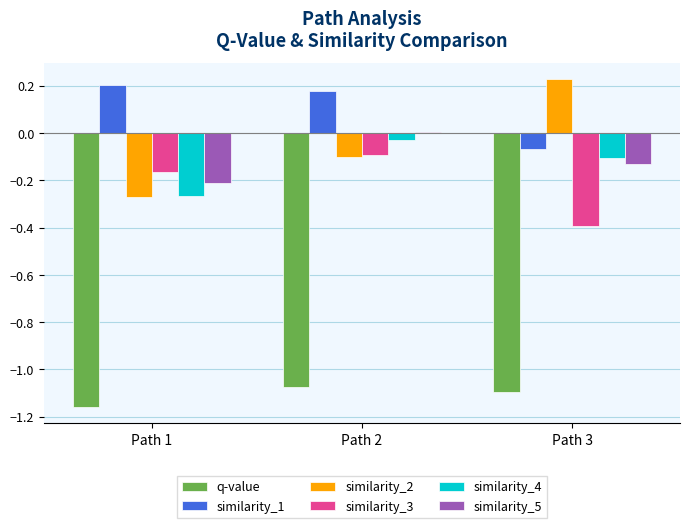

The value of q-value at Path 3 is -1.1. True or false?

True